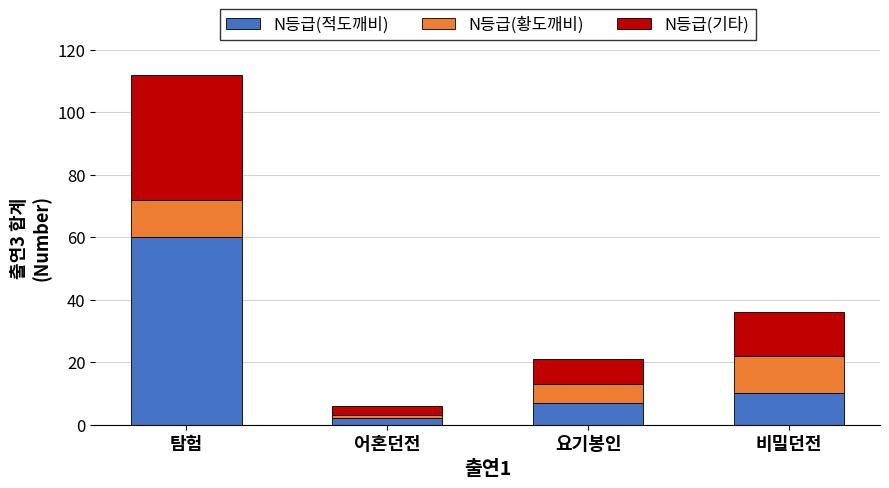

Reading left to right, what are the values for N등급(적도깨비)?

60	2	7	10